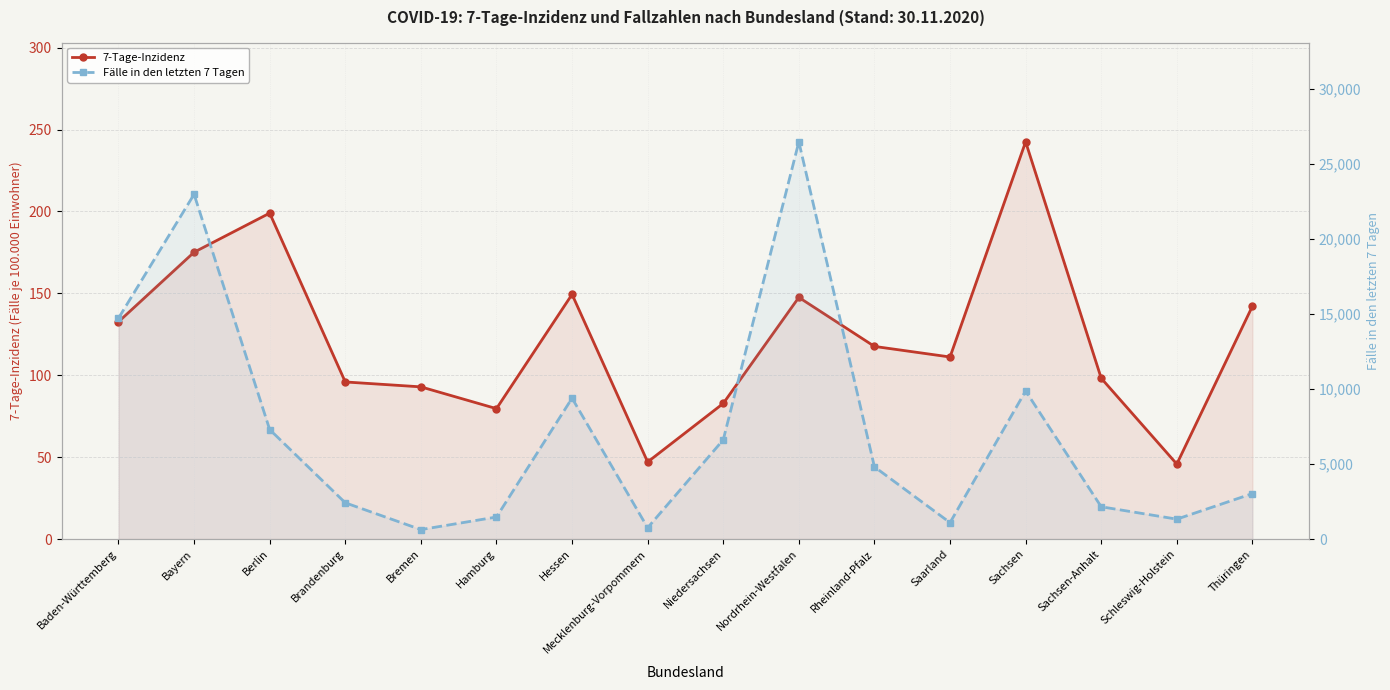

What is the minimum value shown in the chart?

45.8